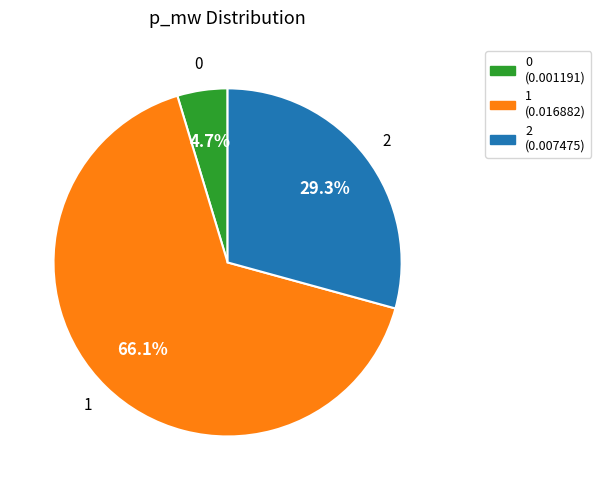

Is 2 the majority of the pie?

No